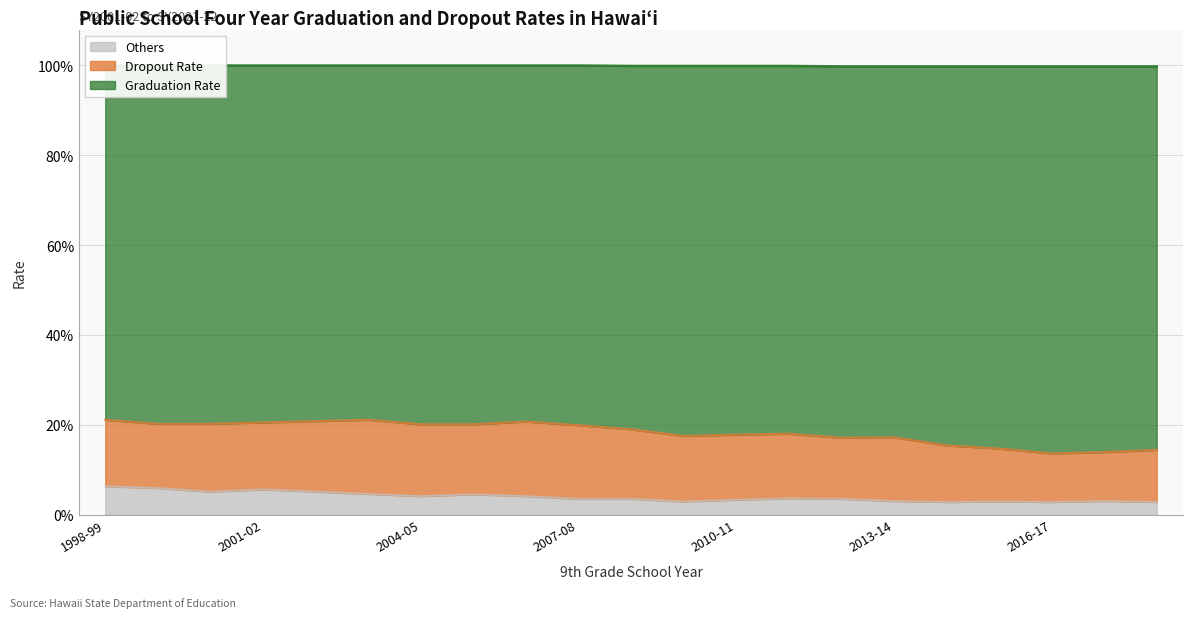

Which series has the largest total across all categories?

Graduation Rate